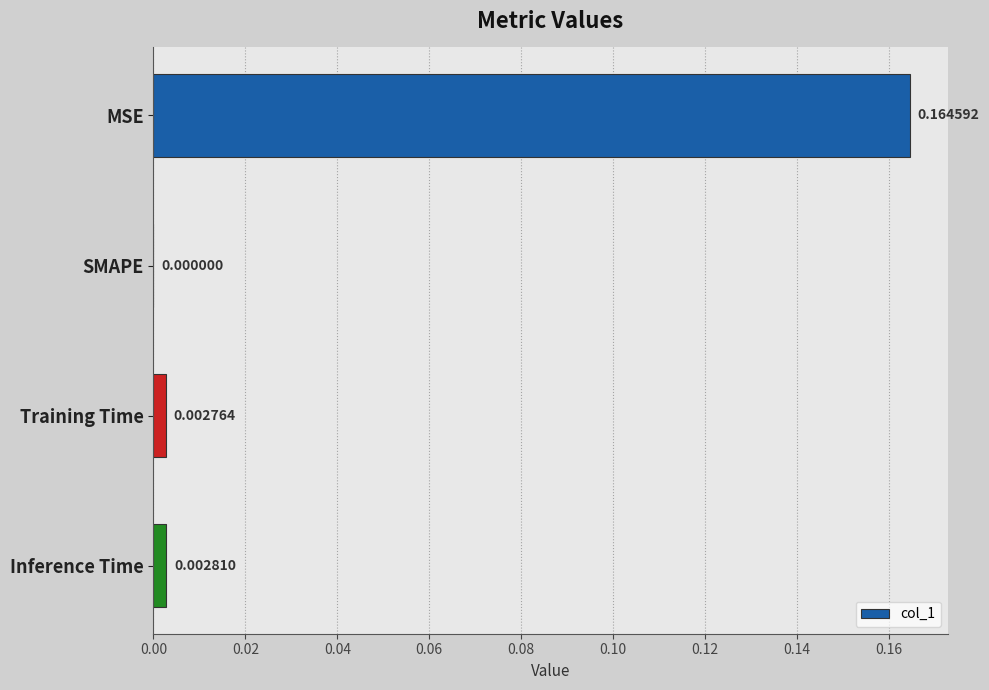

Which has a higher value, Training Time or Inference Time?

Inference Time